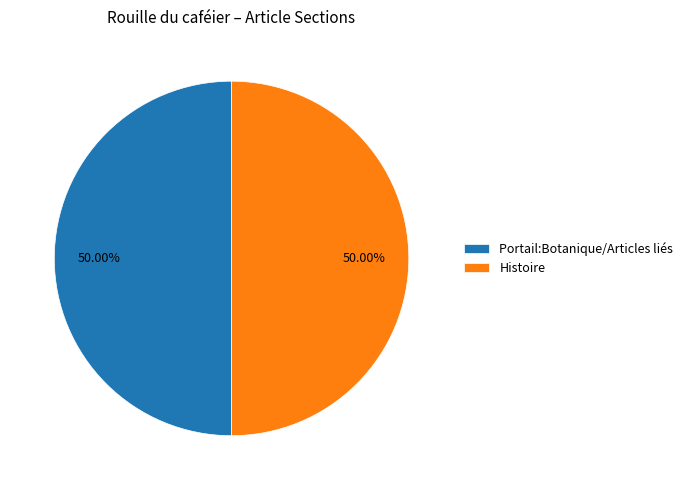

What is the ratio of the value at Portail:Botanique/Articles liés to the value at Histoire?

1.0